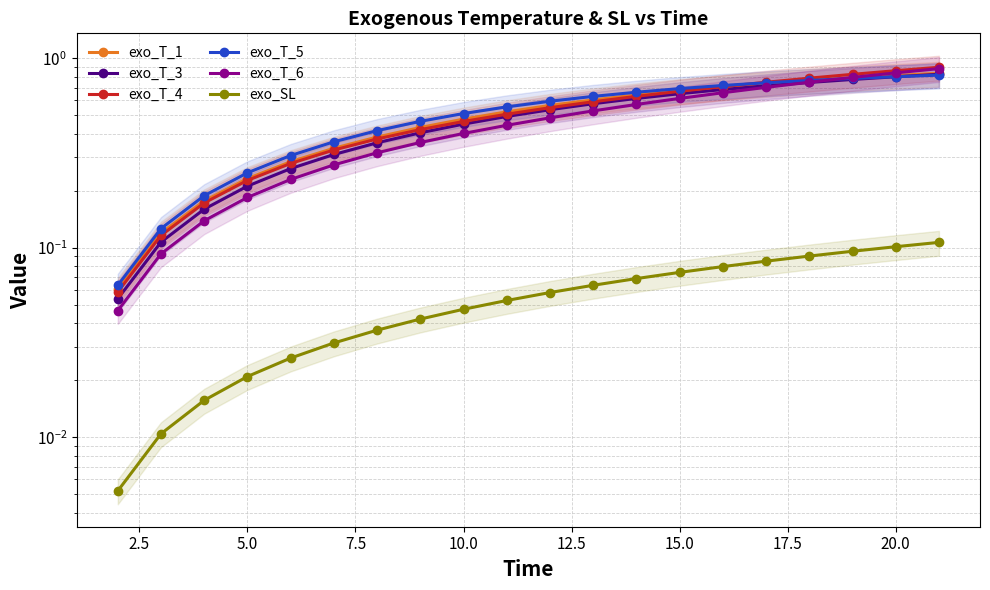

Which series has the largest total across all categories?

exo_T_5